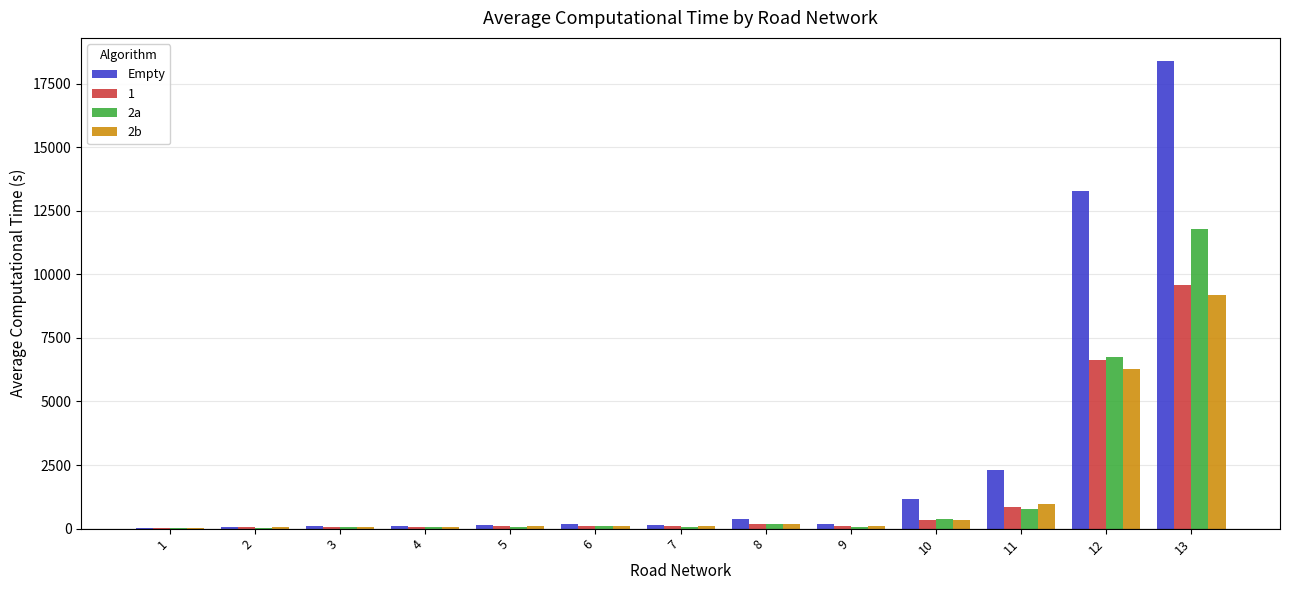

What is the greatest value displayed?

18377.4